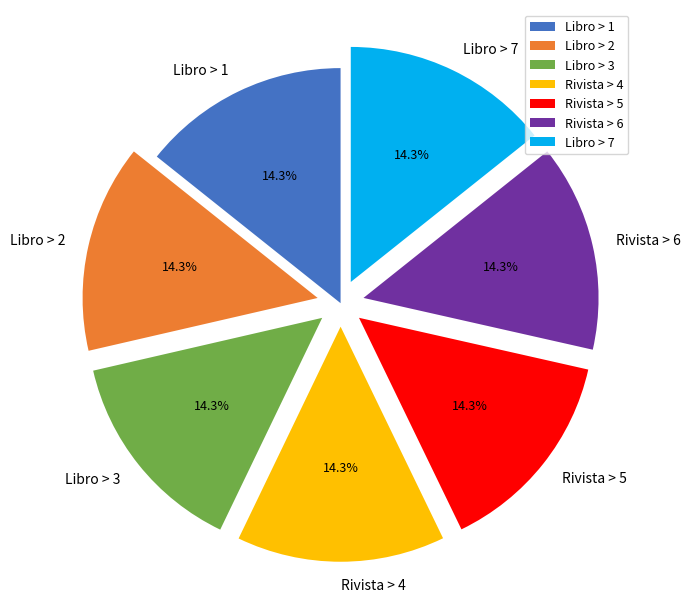

The Libro > 1 slice represents 14% of the pie. True or false?

True